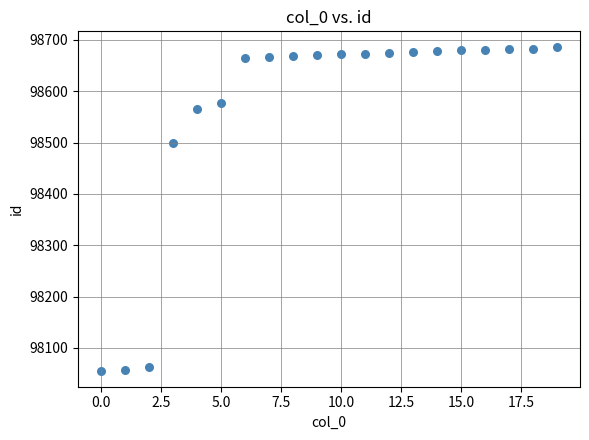

What is the range of Y values (max minus min)?

629